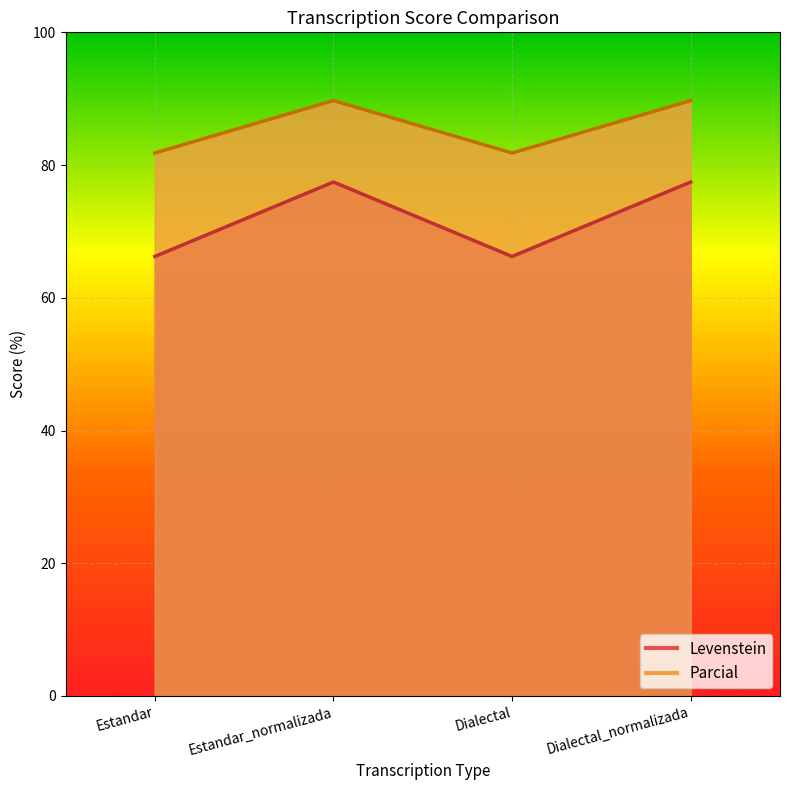

Which series has the largest range (max minus min)?

Levenstein